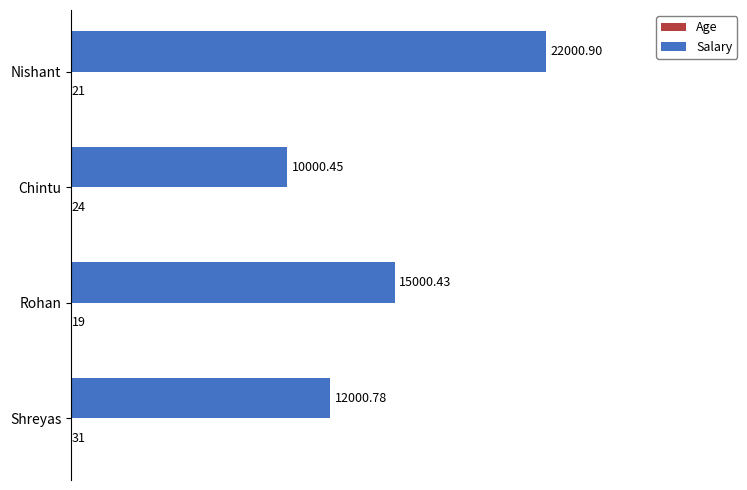

Which label corresponds to the largest value in the chart?

Nishant